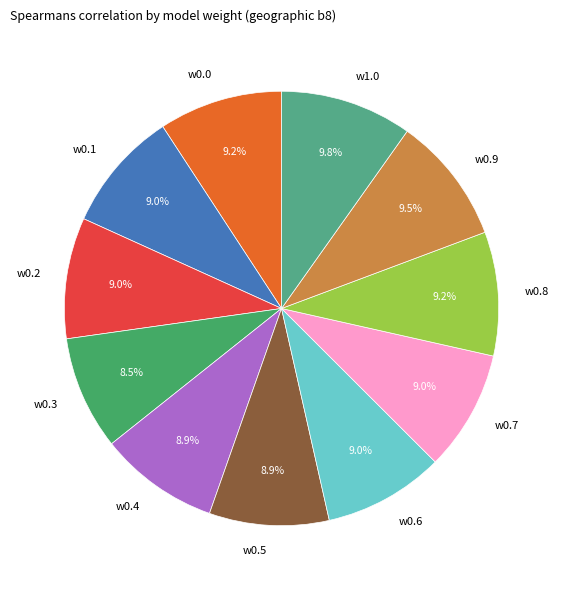

What percentage is the w0.6 slice, to the nearest percent?

9%